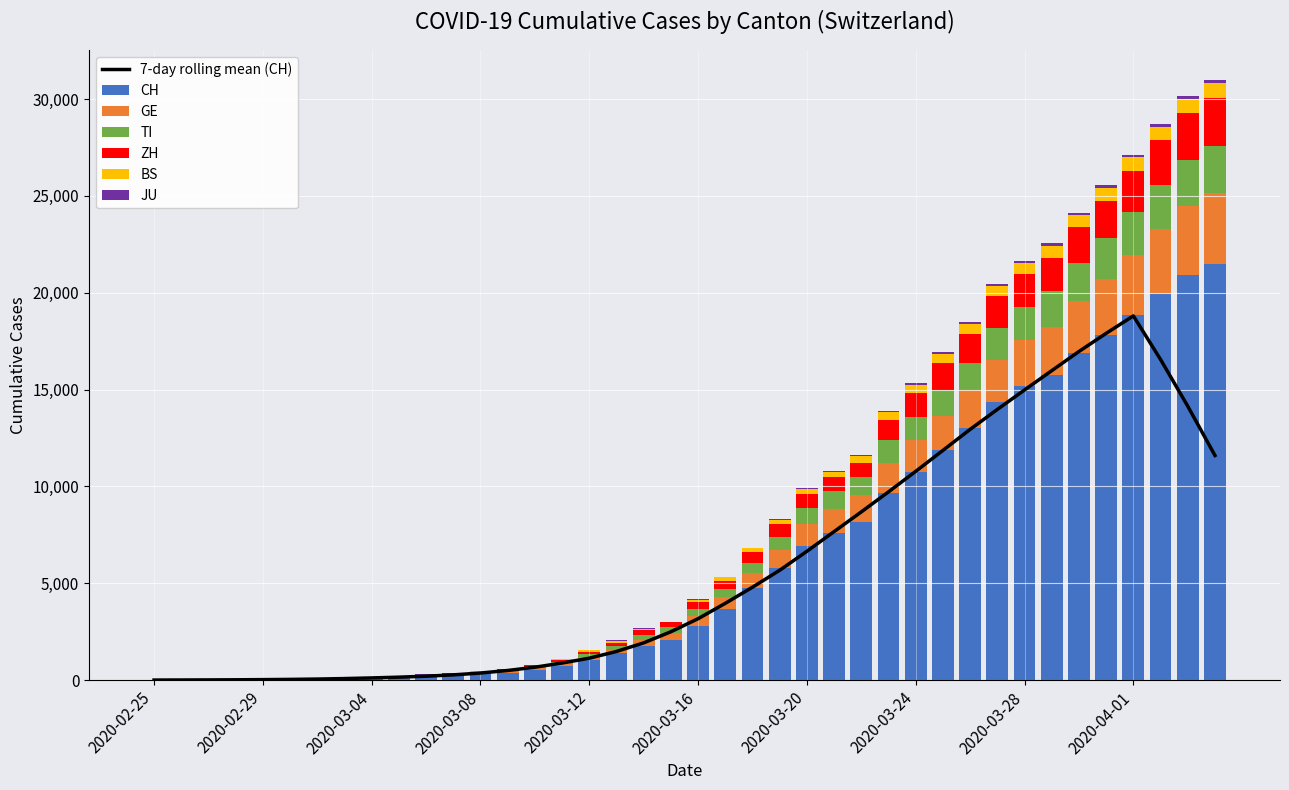

What is the sum of the TI values at 2020-03-05 and 2020-03-08?

74